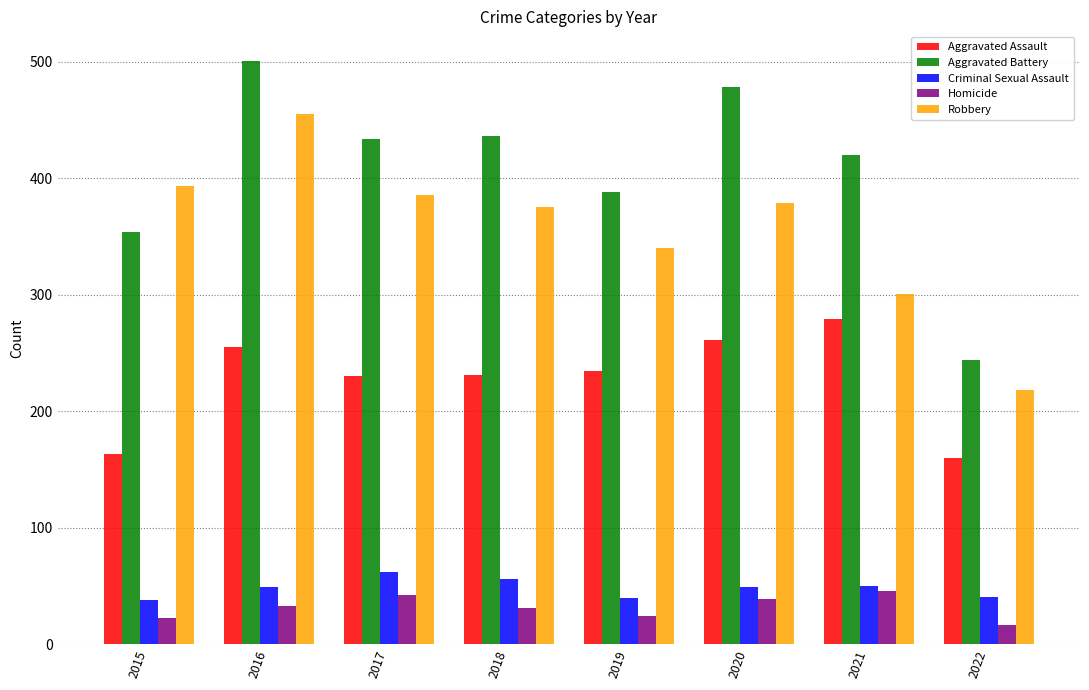

Is it true that Criminal Sexual Assault equals 23 at 2022?

False